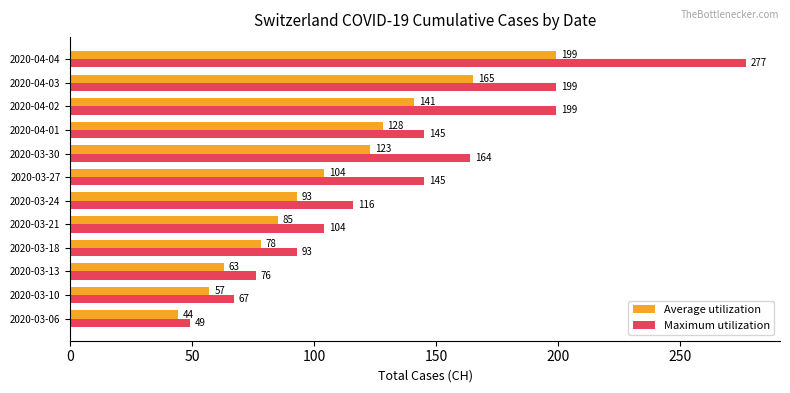

Which series has the widest spread of values?

Maximum utilization